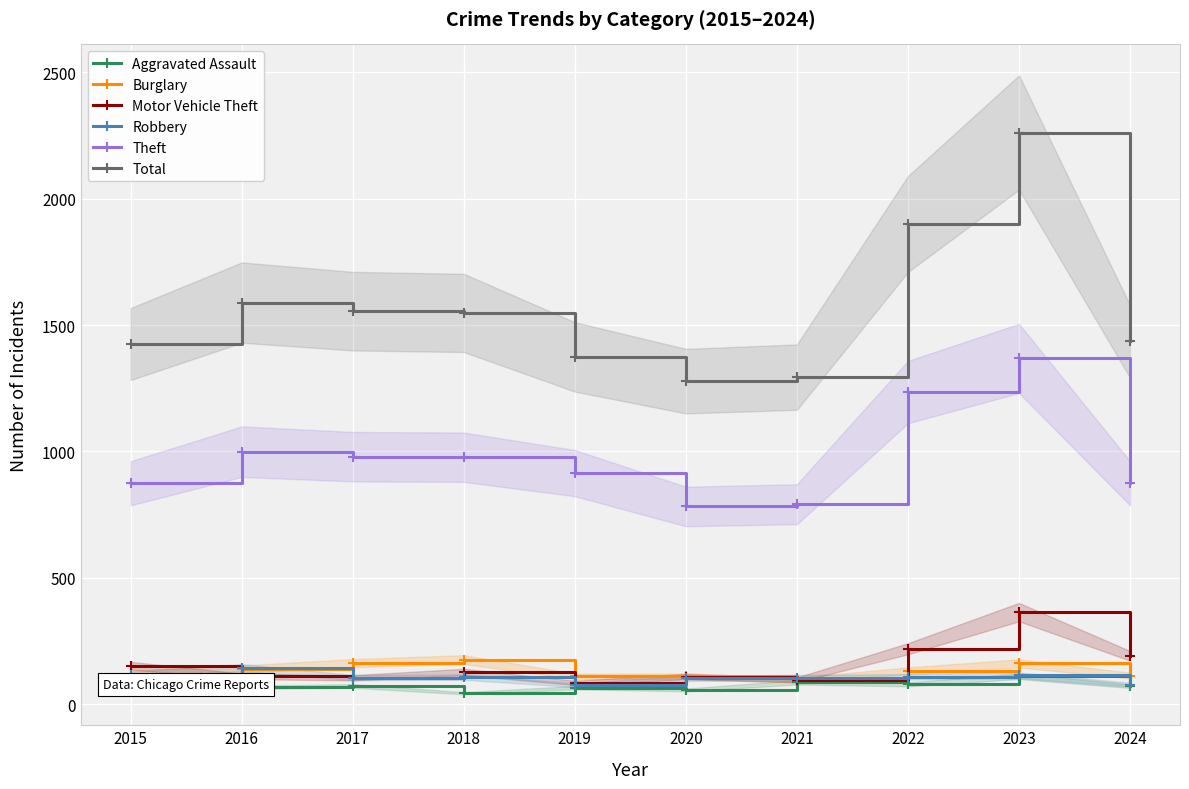

What is the spread (max minus min) of values at 2021?

1208